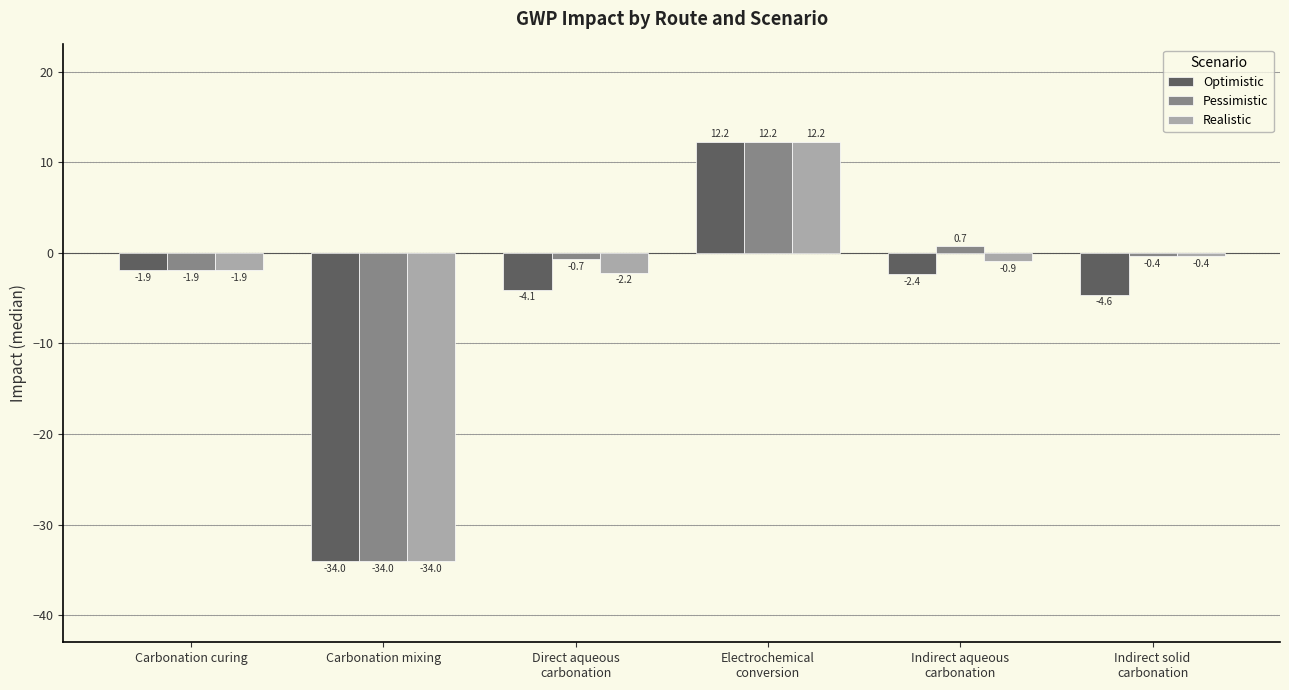

Rank the series by their average value, from highest to lowest.

Pessimistic, Realistic, Optimistic